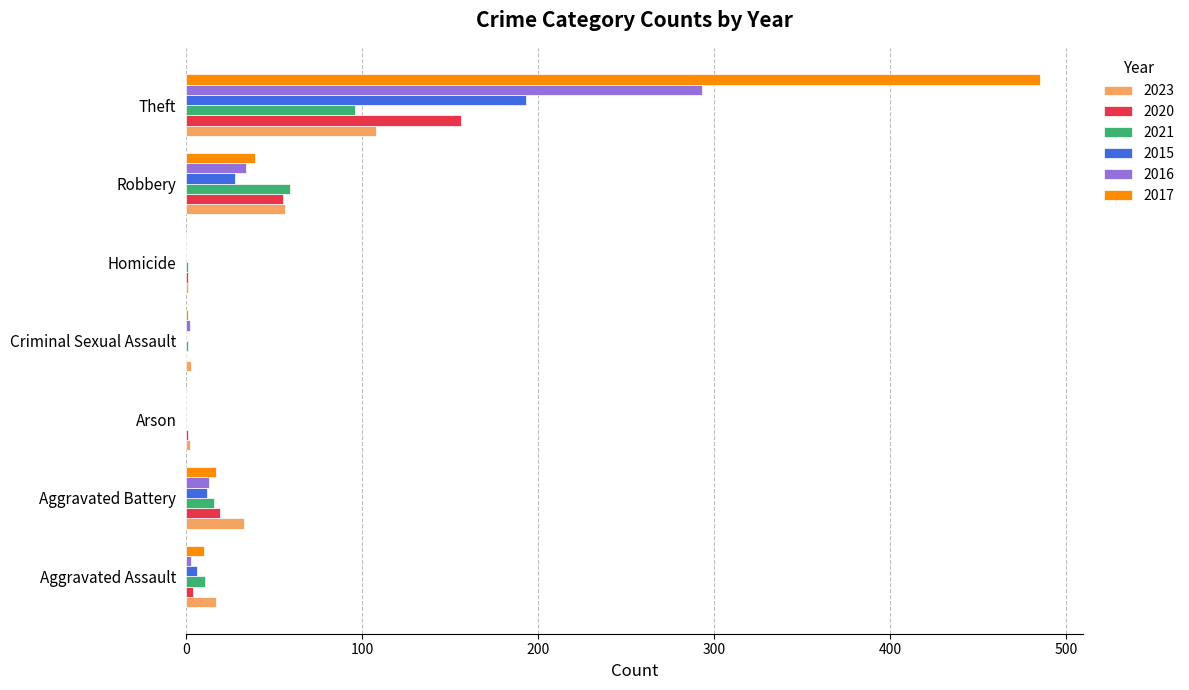

What is the sum of all 2021 values?

184